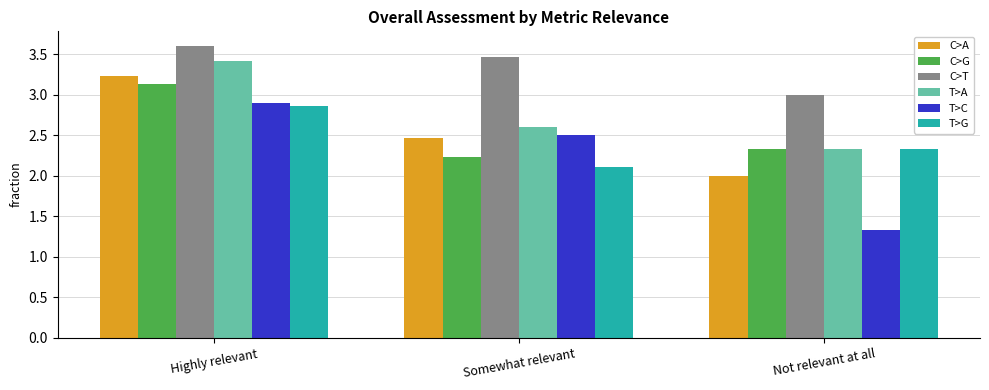

What is the maximum value for C>G?

3.1